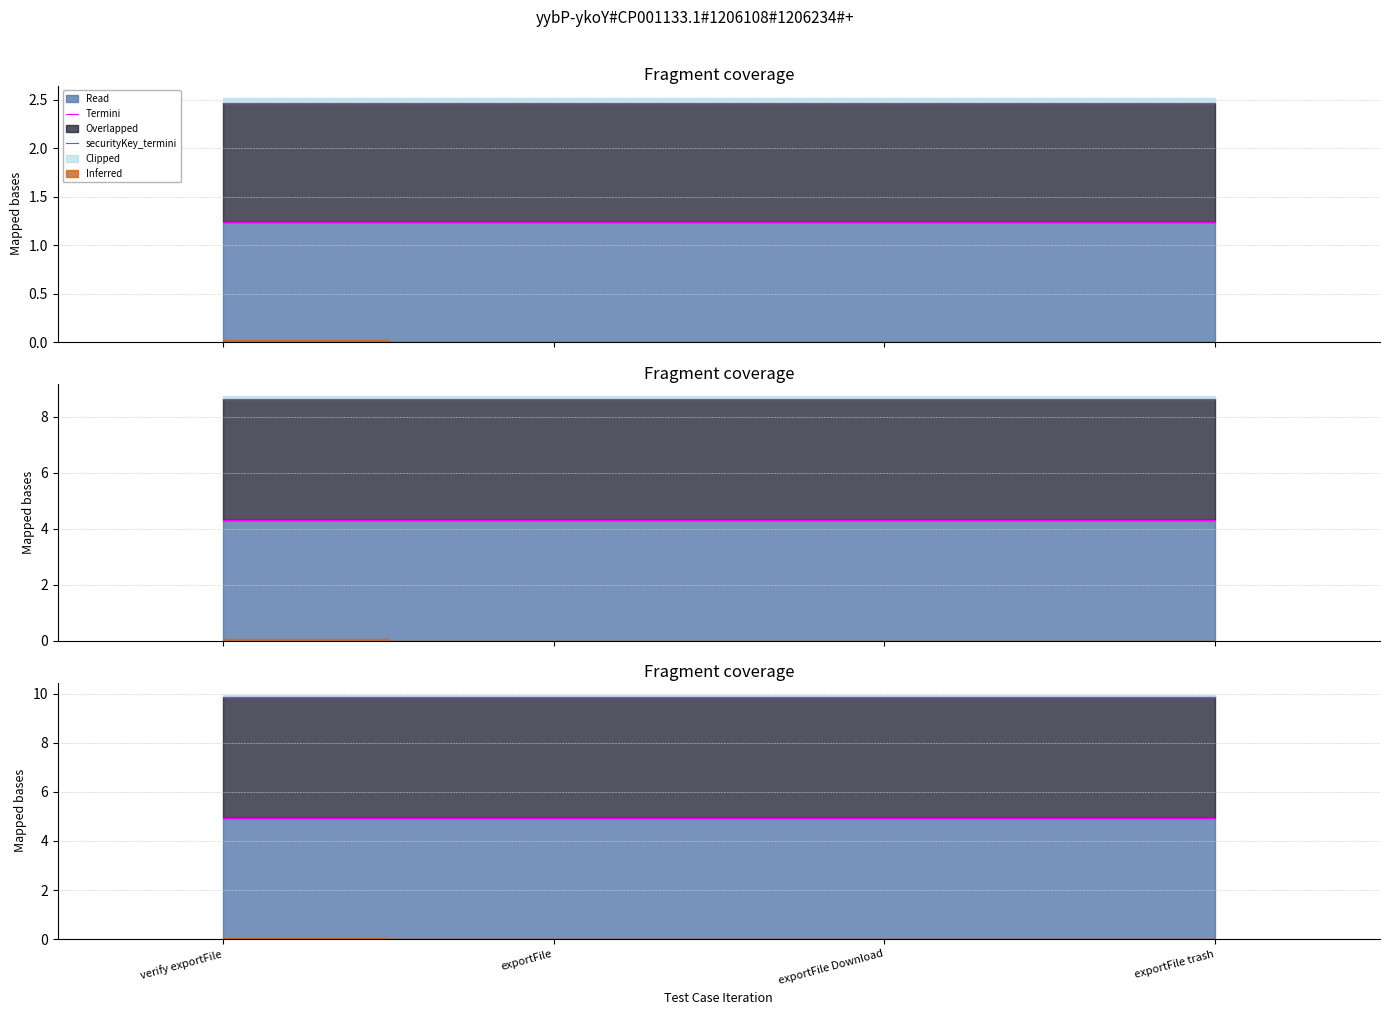

At which label is code_termini closest to 1?

verify exportFile